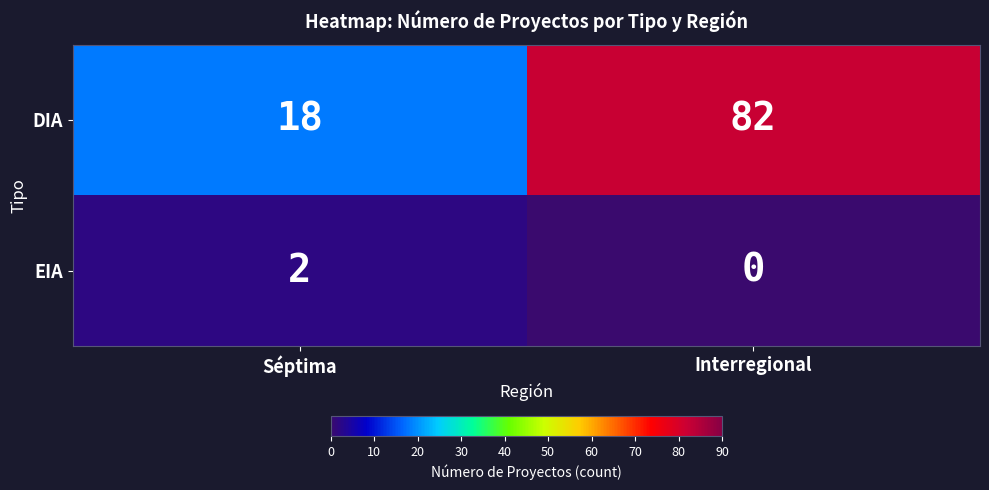

Which series has the largest total across all categories?

DIA